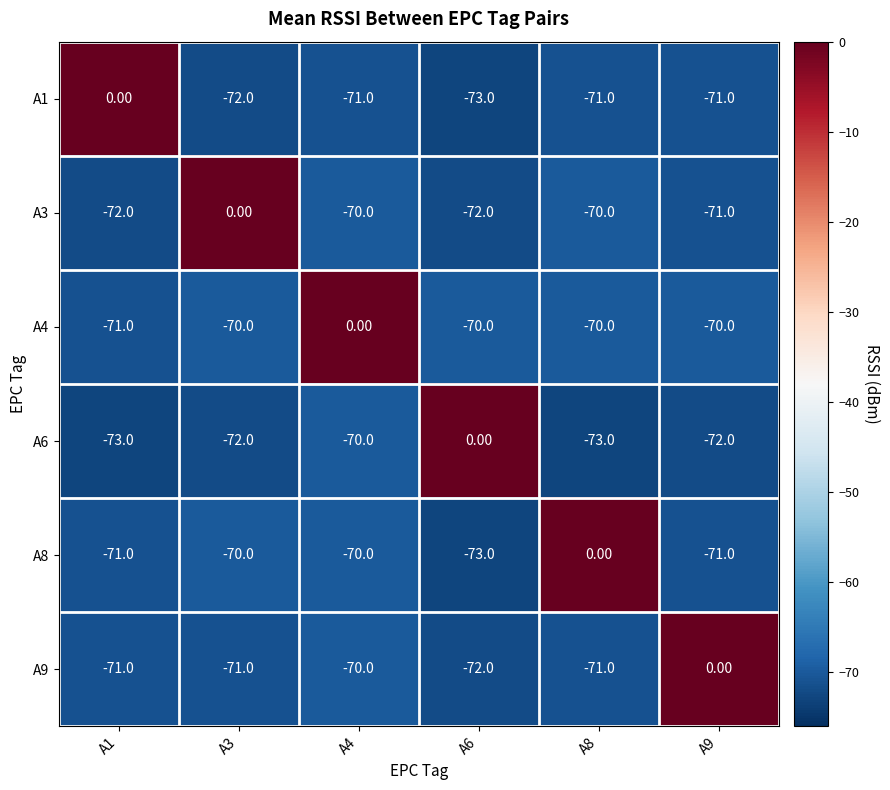

What is the spread (max minus min) of values at A4?

71